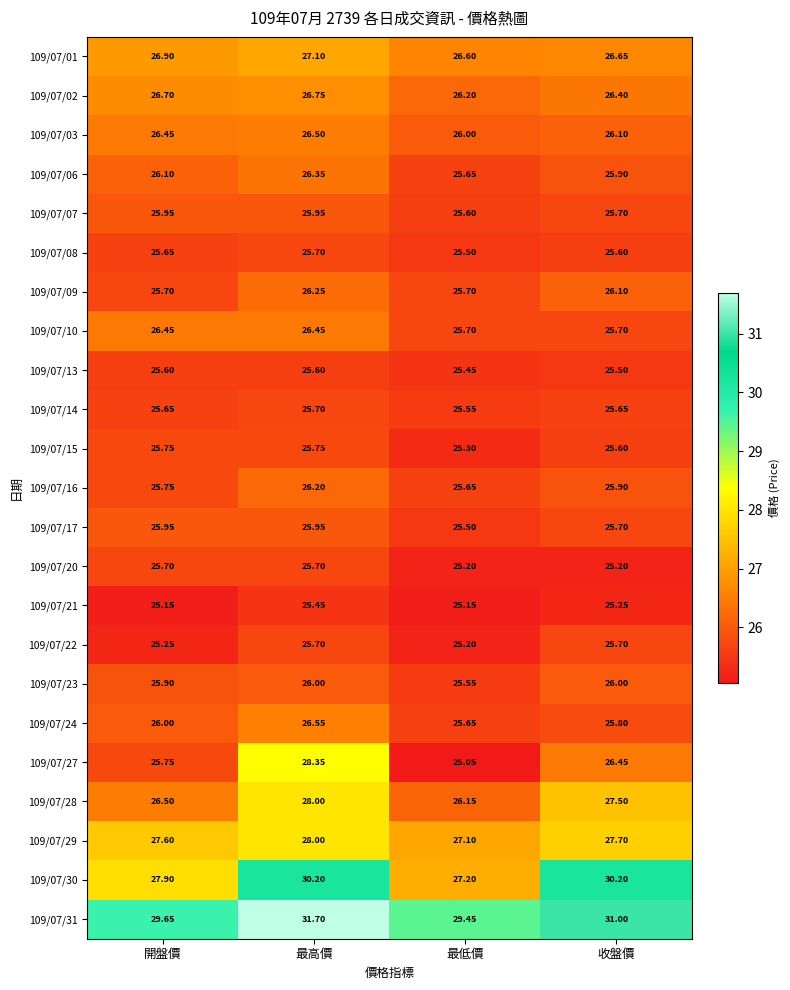

What is the maximum value shown in the chart?

31.7